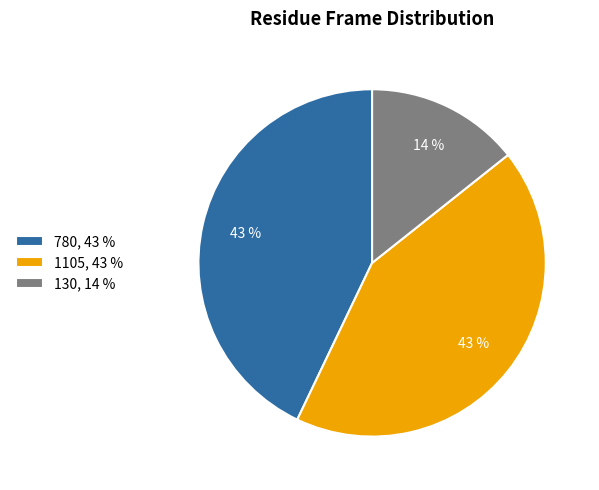

To the nearest percent, what is the average slice percentage?

33%